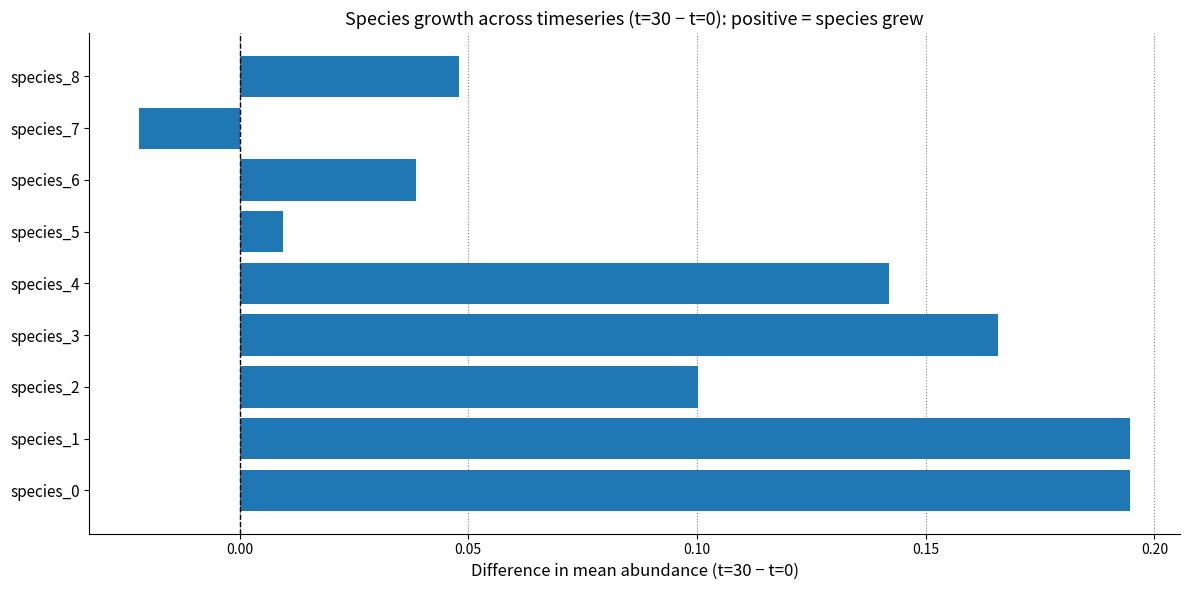

Which label corresponds to the smallest value in the chart?

species_7